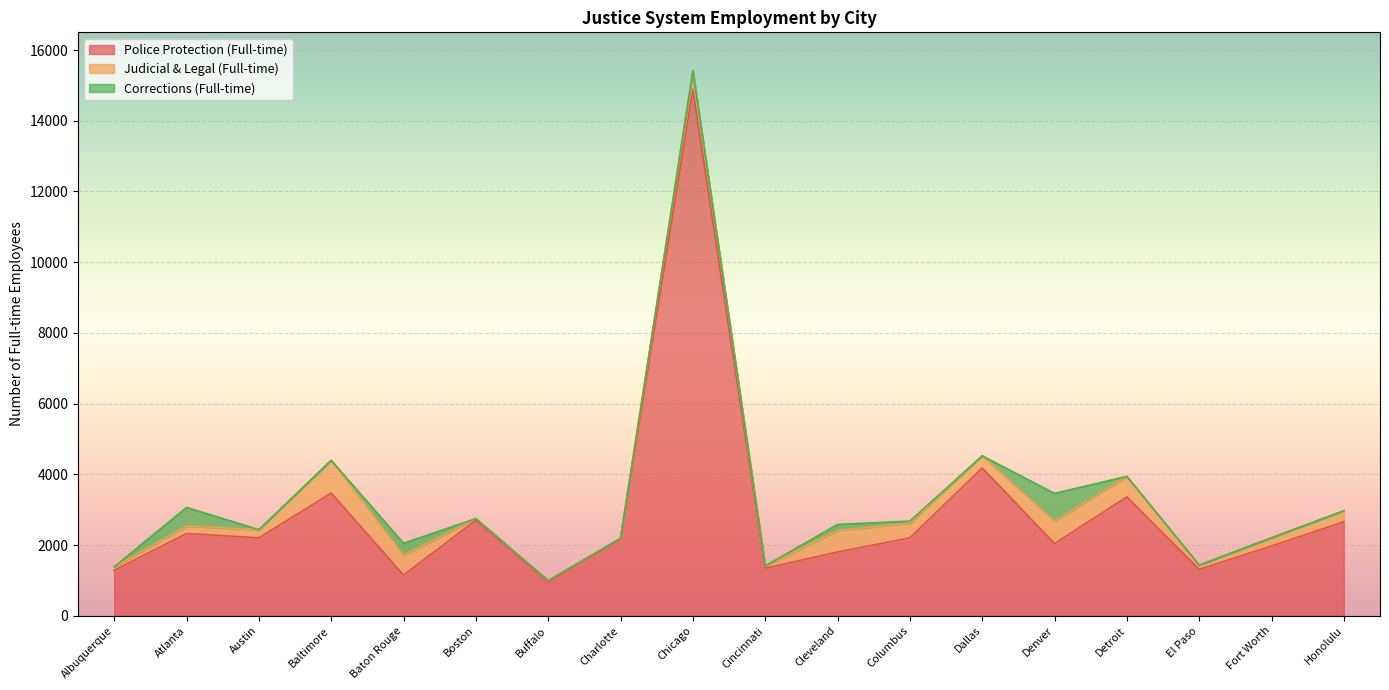

True or false: Corrections (Full-time) and Police Protection (Full-time) intersect in this chart.

False